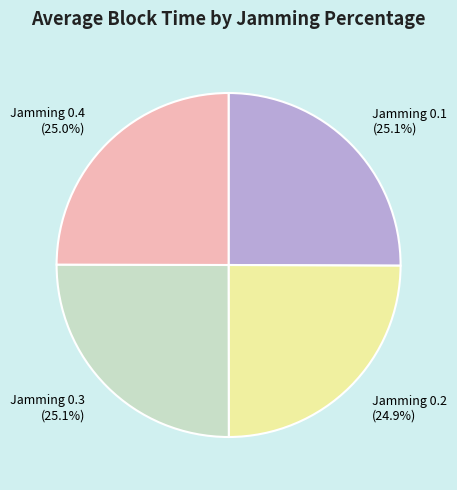

Is it true that Jamming 0.4 is 25% of the pie?

True